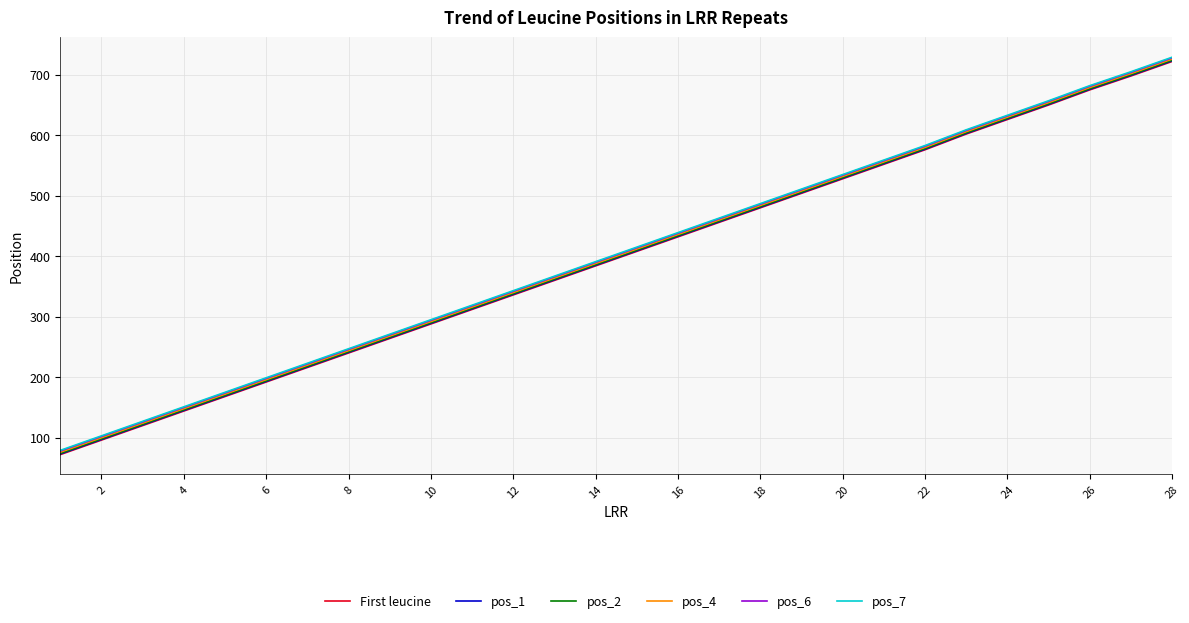

What is the highest value of the pos_7 series?

729